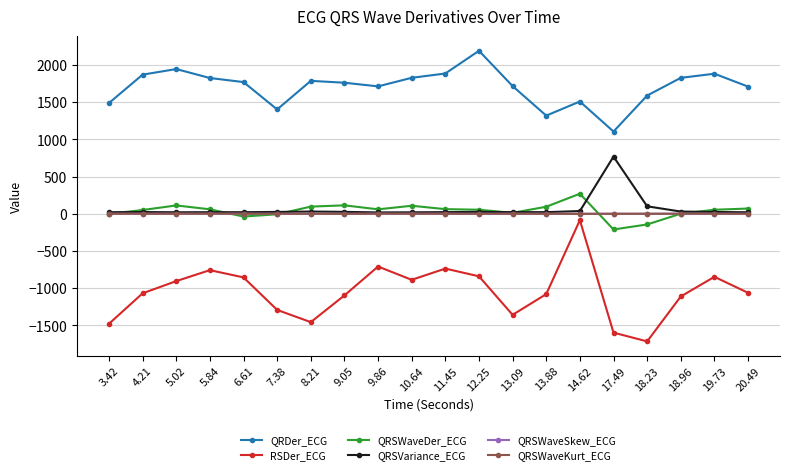

What is the approximate value of QRSWaveSkew_ECG at 14.62?

1.1